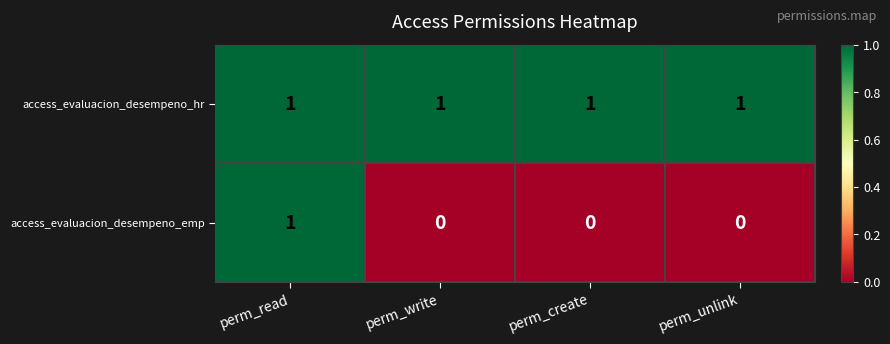

The access_evaluacion_desempeno_emp series shows 1 at perm_read. True or false?

True